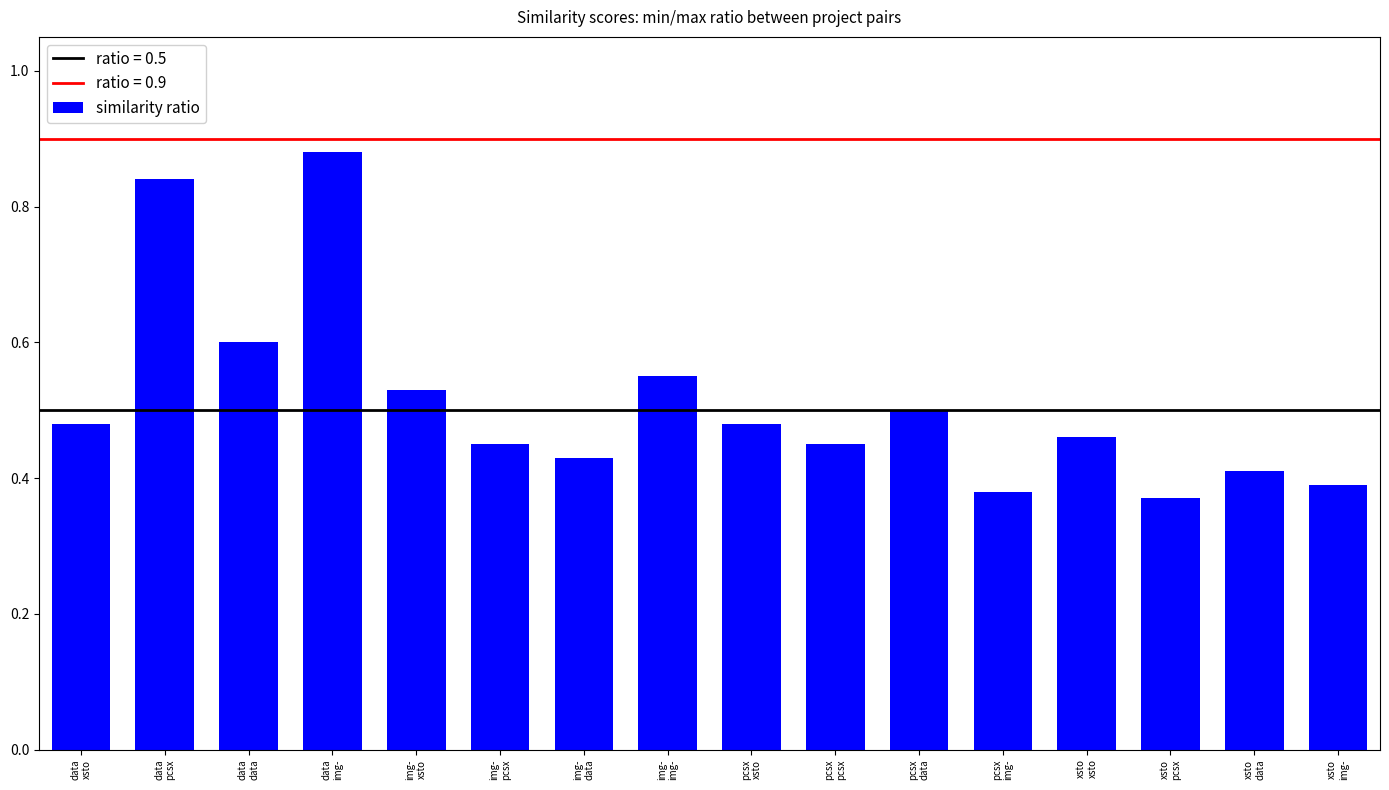

Between data
data and xsto
pcsx, which is larger?

data
data